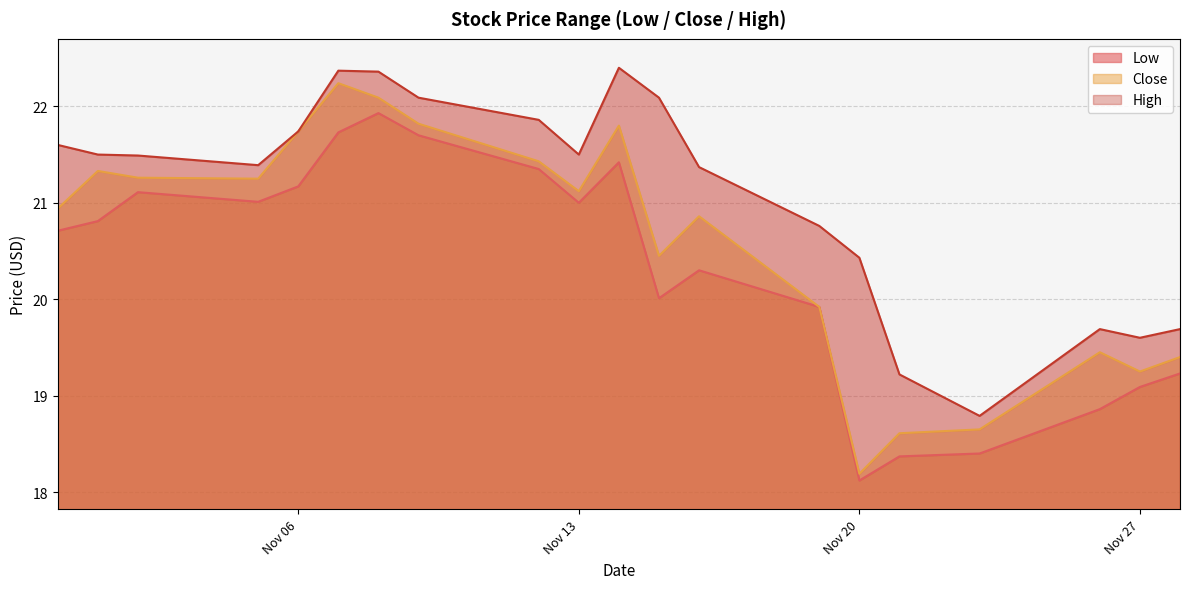

The value of Low at Nov 27 is 19.1. True or false?

True